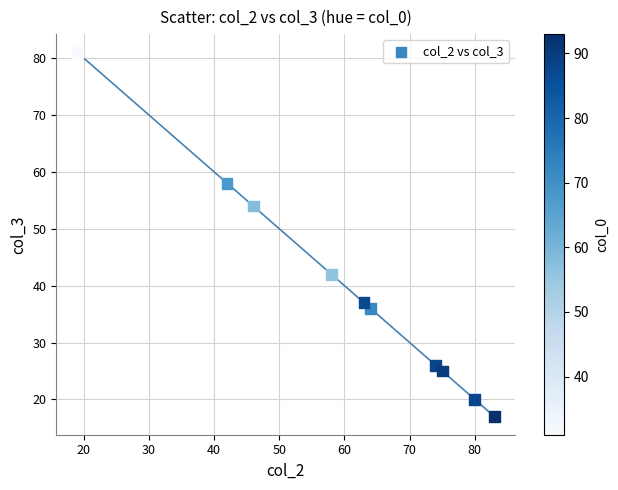

What is the range of X values (max minus min)?

64